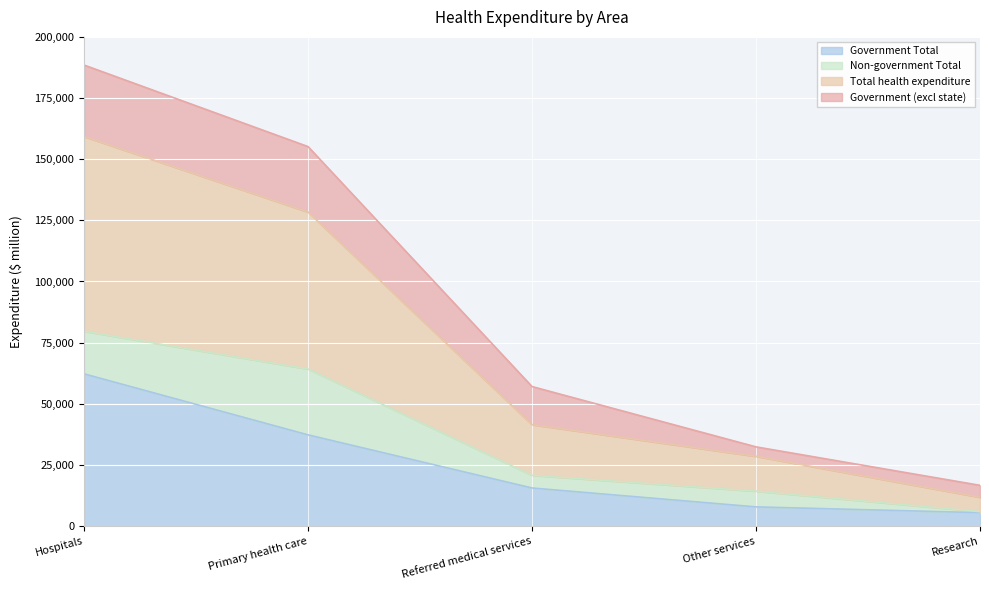

What is the minimum value for Government Total?

5481